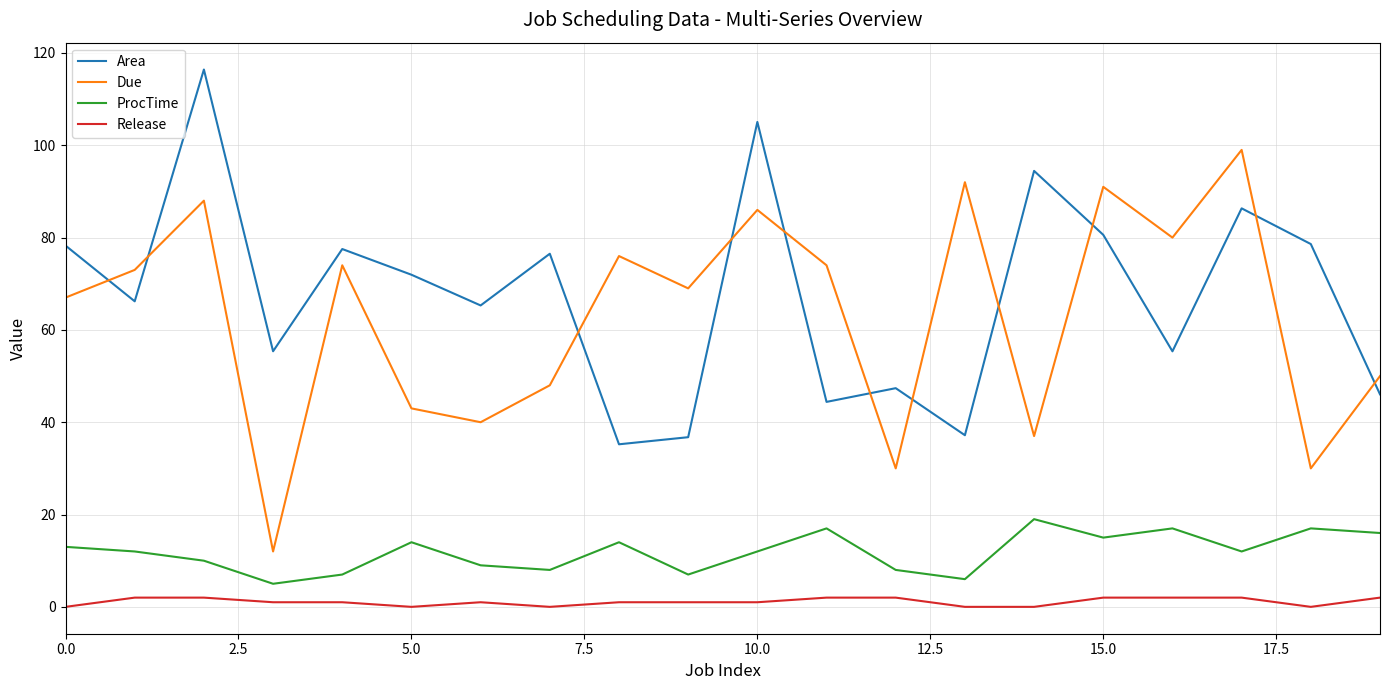

What is the maximum value for ProcTime?

19.0